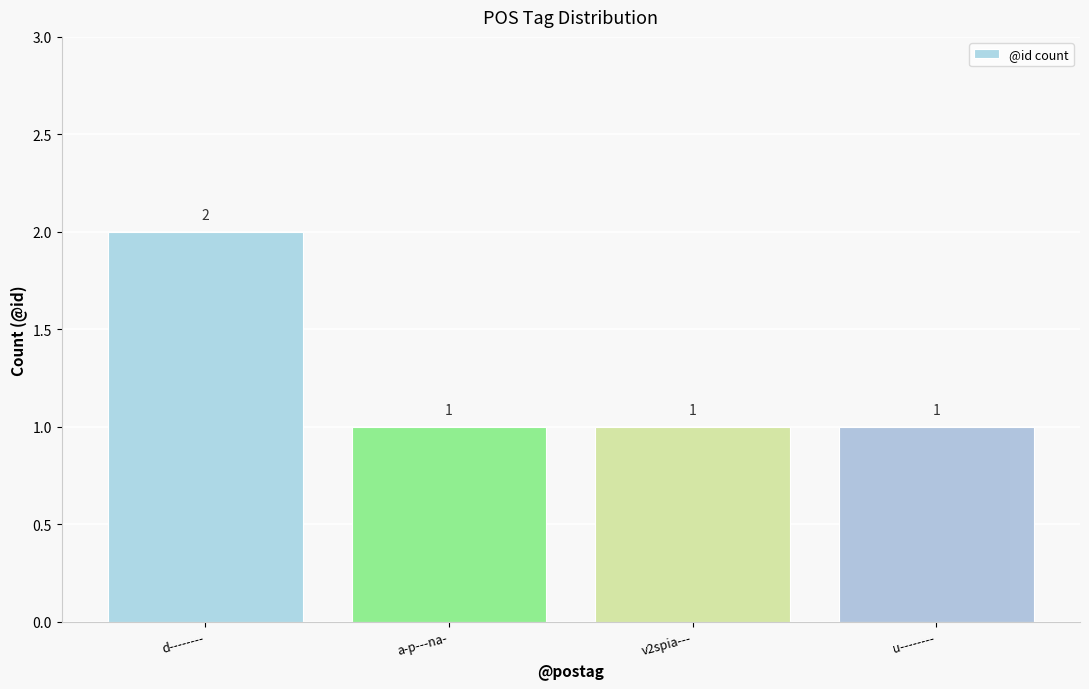

What is the label of the 1st bar from the right?

u--------